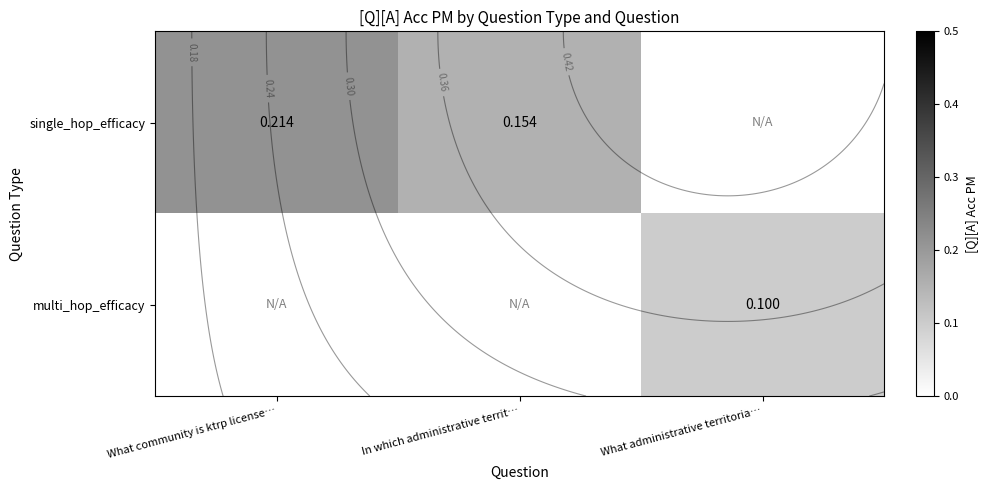

Between What community is ktrp license… and In which administrative territ…, which series saw the biggest shift?

single_hop_efficacy